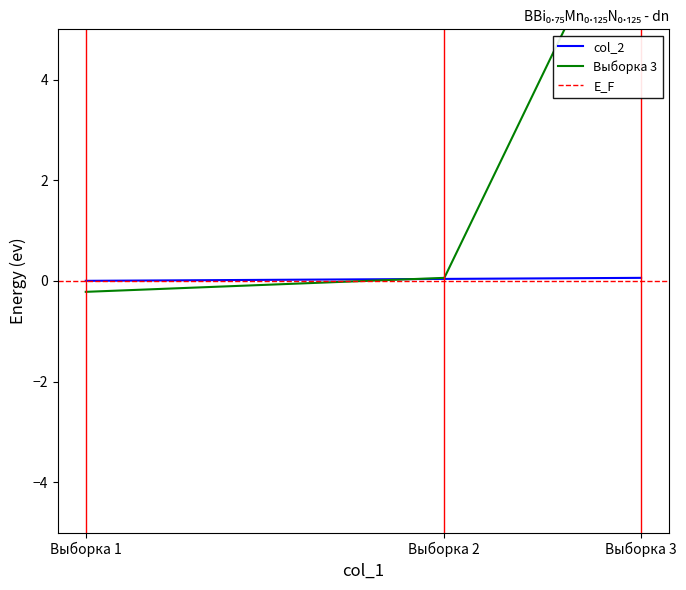

What value does the Выборка 3 series have at Выборка 1?

-0.2